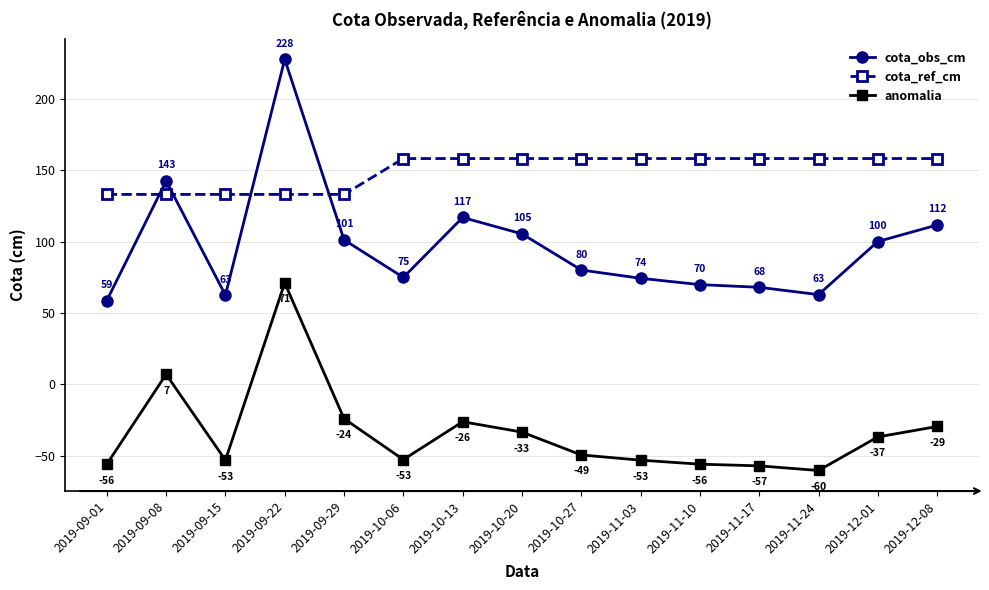

True or false: cota_obs_cm and anomalia intersect in this chart.

False